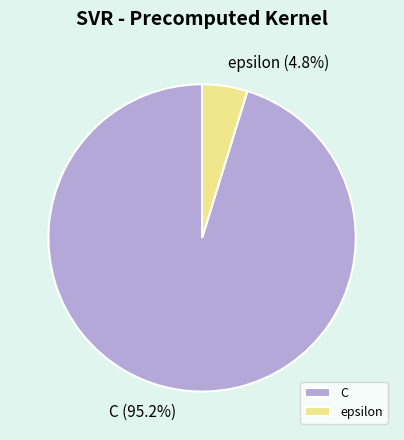

To the nearest percent, what is the average slice percentage?

50%